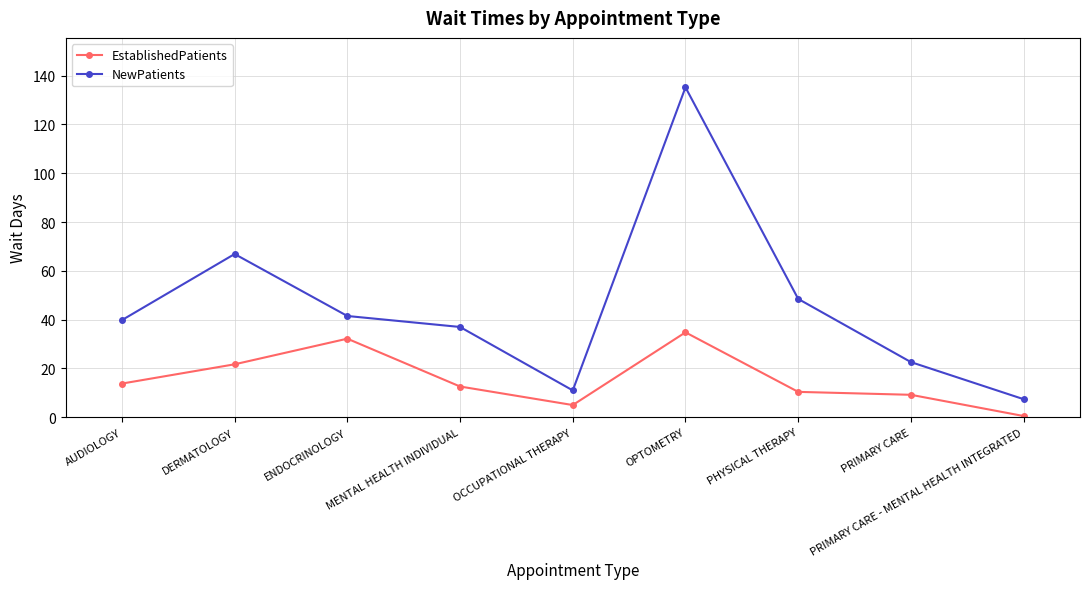

Reading right to left, extract all data points from this chart.

EstablishedPatients: 0.5	9.2	10.4	34.8	5.0	12.6	32.2	21.7	13.8
NewPatients: 7.4	22.6	48.5	135.2	11.0	37.0	41.5	66.9	39.8